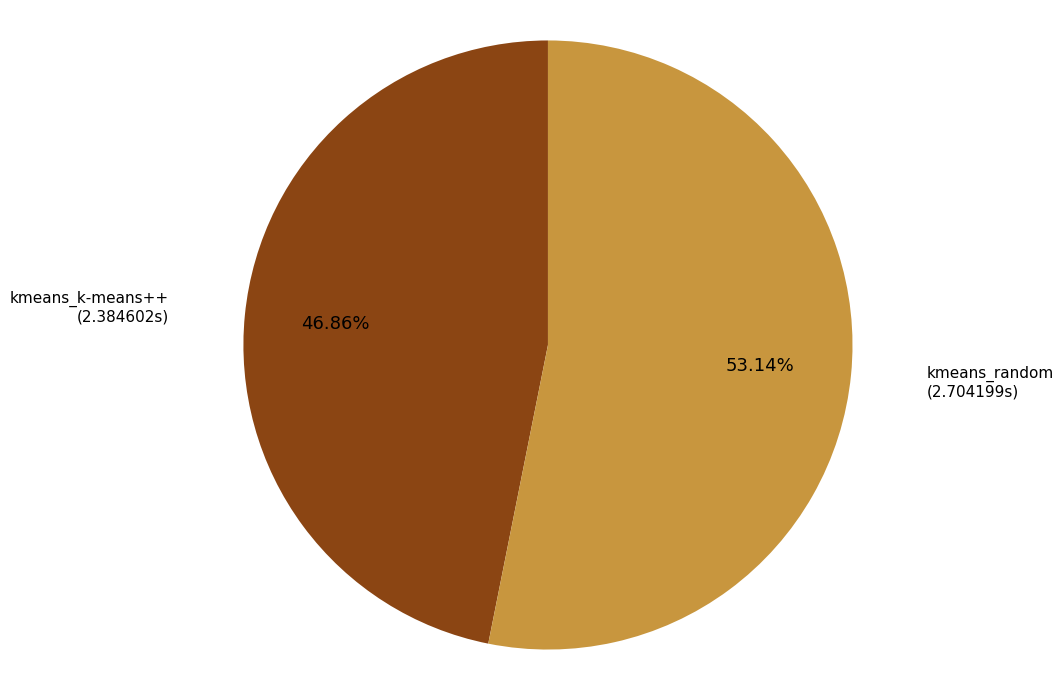

Rank the categories by value from highest to lowest.

kmeans_random, kmeans_k-means++